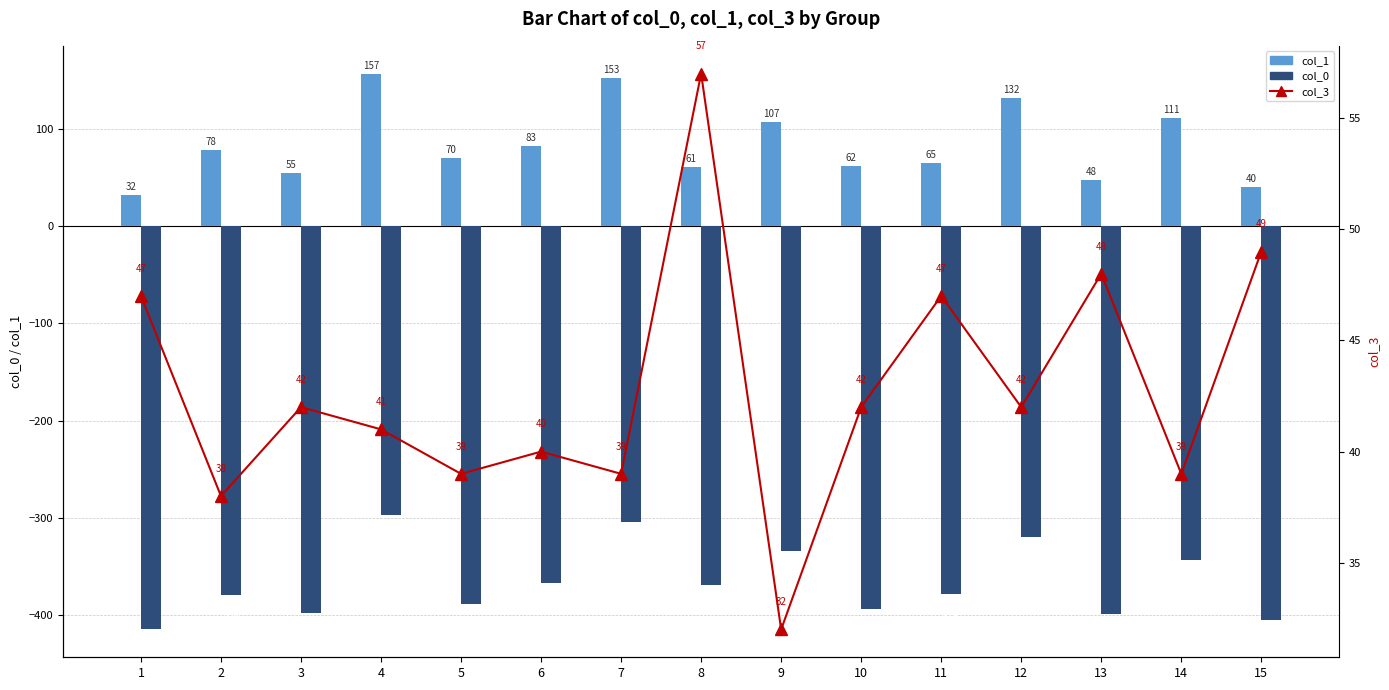

What is the average value of the col_3 series?

43